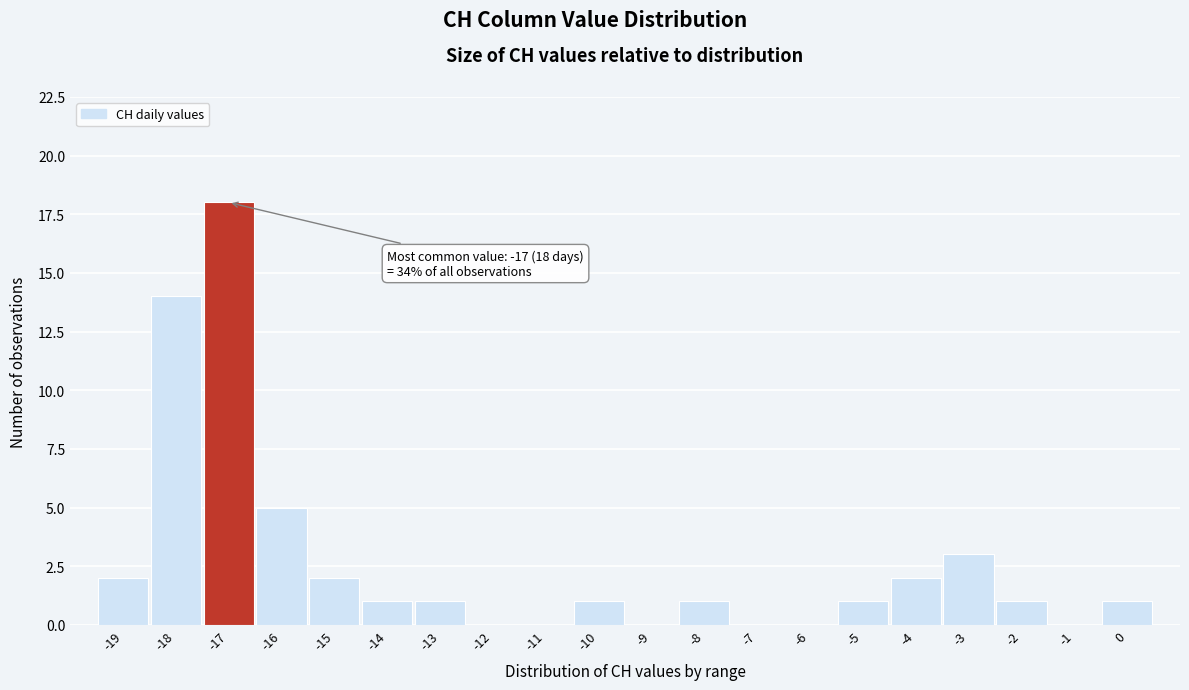

Over which range of the x-axis is the bar tallest?

-17.5 to -16.5